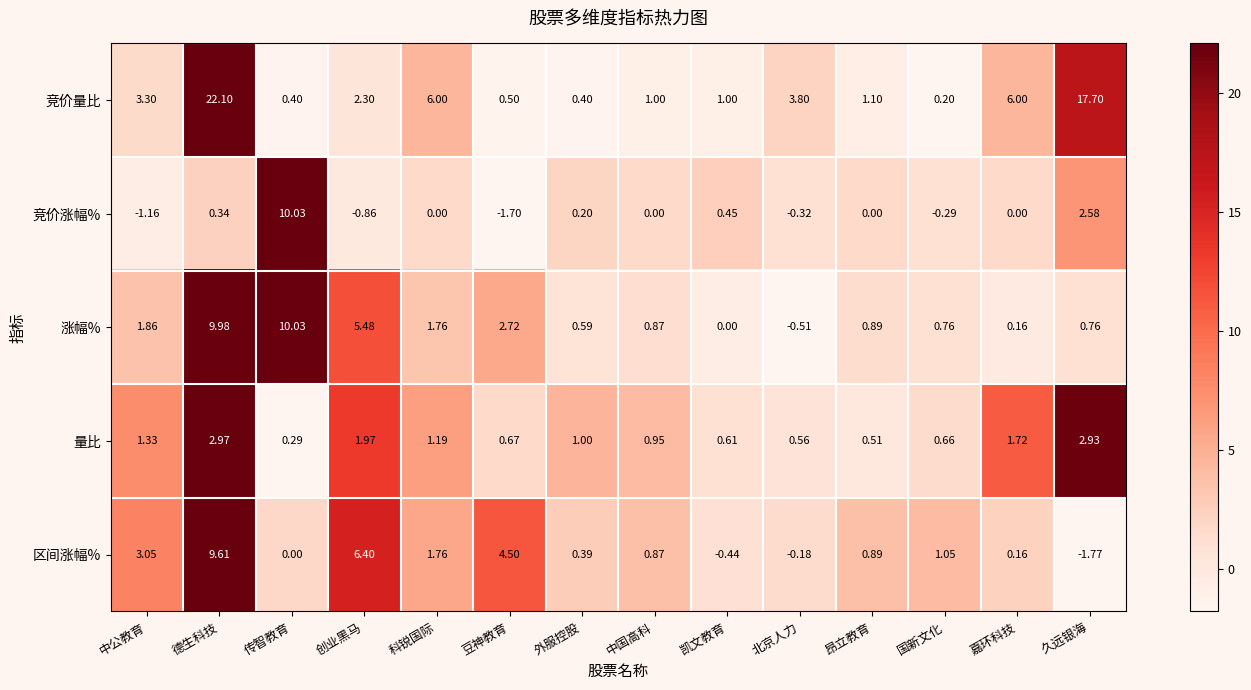

Rank the categories by 量比 value from lowest to highest.

传智教育, 昂立教育, 北京人力, 凯文教育, 国新文化, 豆神教育, 中国高科, 外服控股, 科锐国际, 中公教育, 嘉环科技, 创业黑马, 久远银海, 德生科技